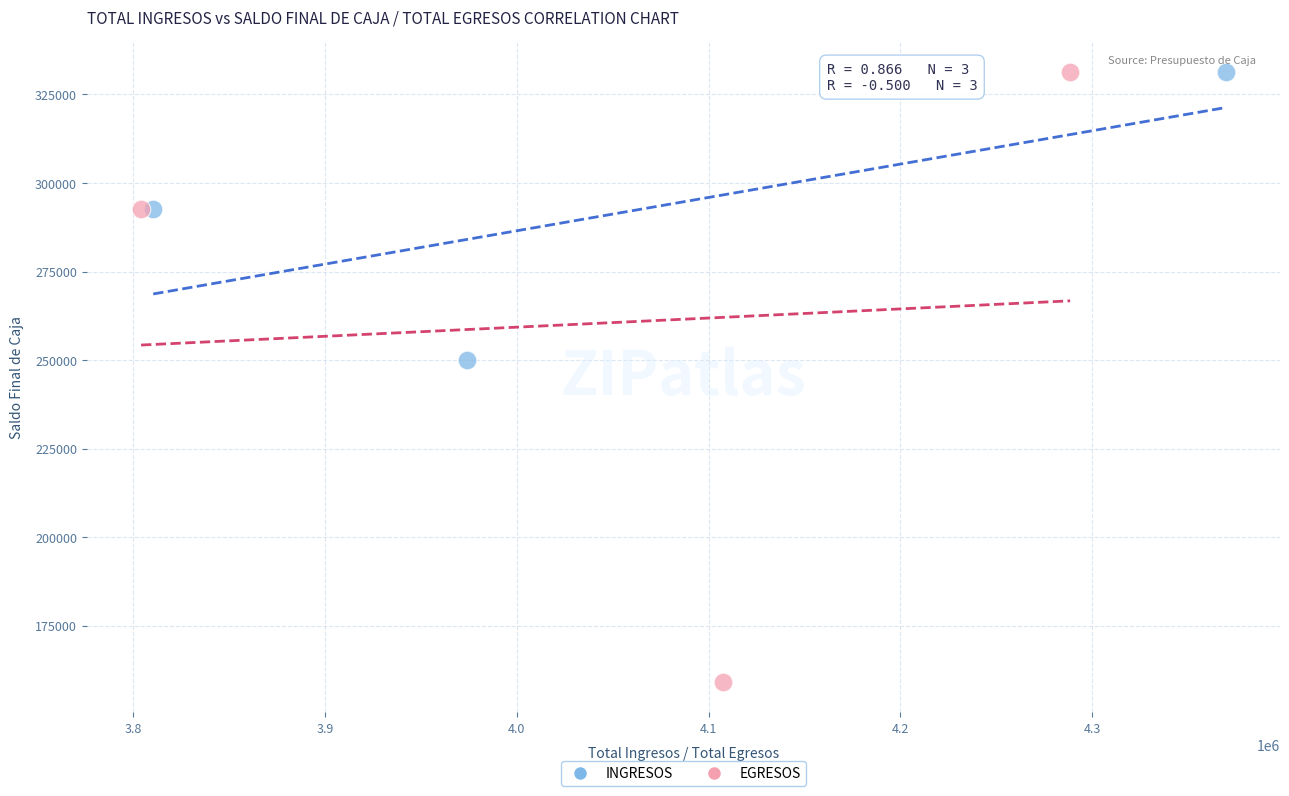

Which series has the widest spread of Y values?

EGRESOS